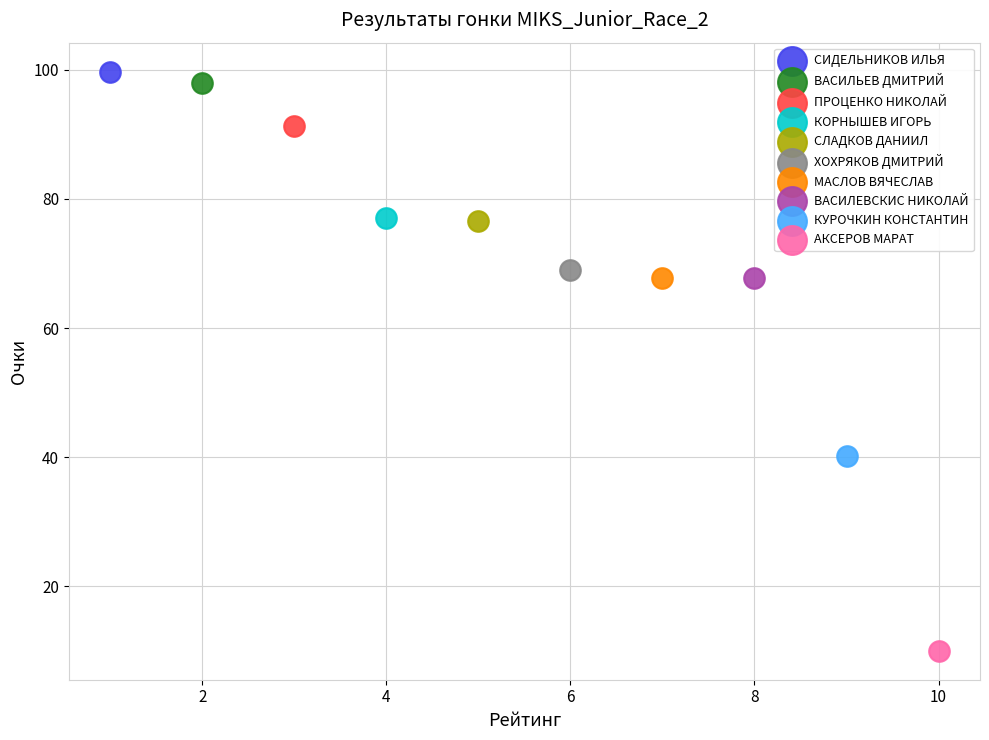

What are all the series names shown in the legend?

СИДЕЛЬНИКОВ ИЛЬЯ, ВАСИЛЬЕВ ДМИТРИЙ, ПРОЦЕНКО НИКОЛАЙ, КОРНЫШЕВ ИГОРЬ, СЛАДКОВ ДАНИИЛ, ХОХРЯКОВ ДМИТРИЙ, МАСЛОВ ВЯЧЕСЛАВ, ВАСИЛЕВСКИС НИКОЛАЙ, КУРОЧКИН КОНСТАНТИН, АКСЕРОВ МАРАТ